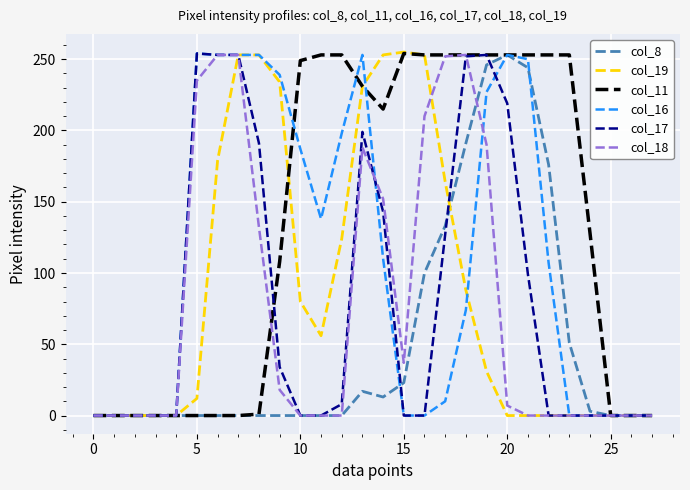

Which series has the largest total across all categories?

col_11